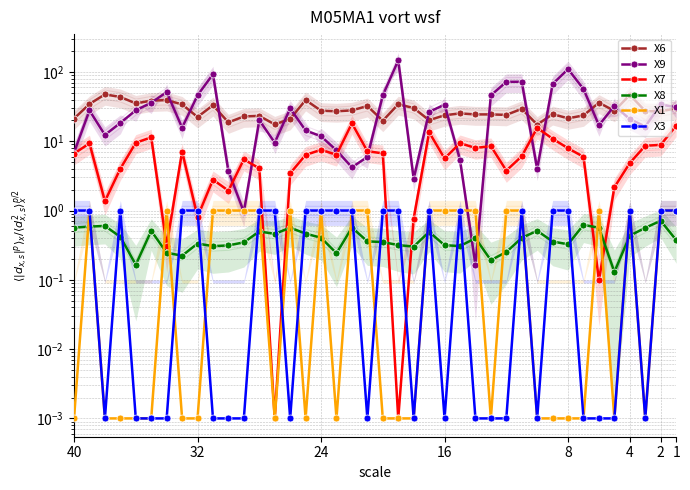

How many data points does each series have?

40